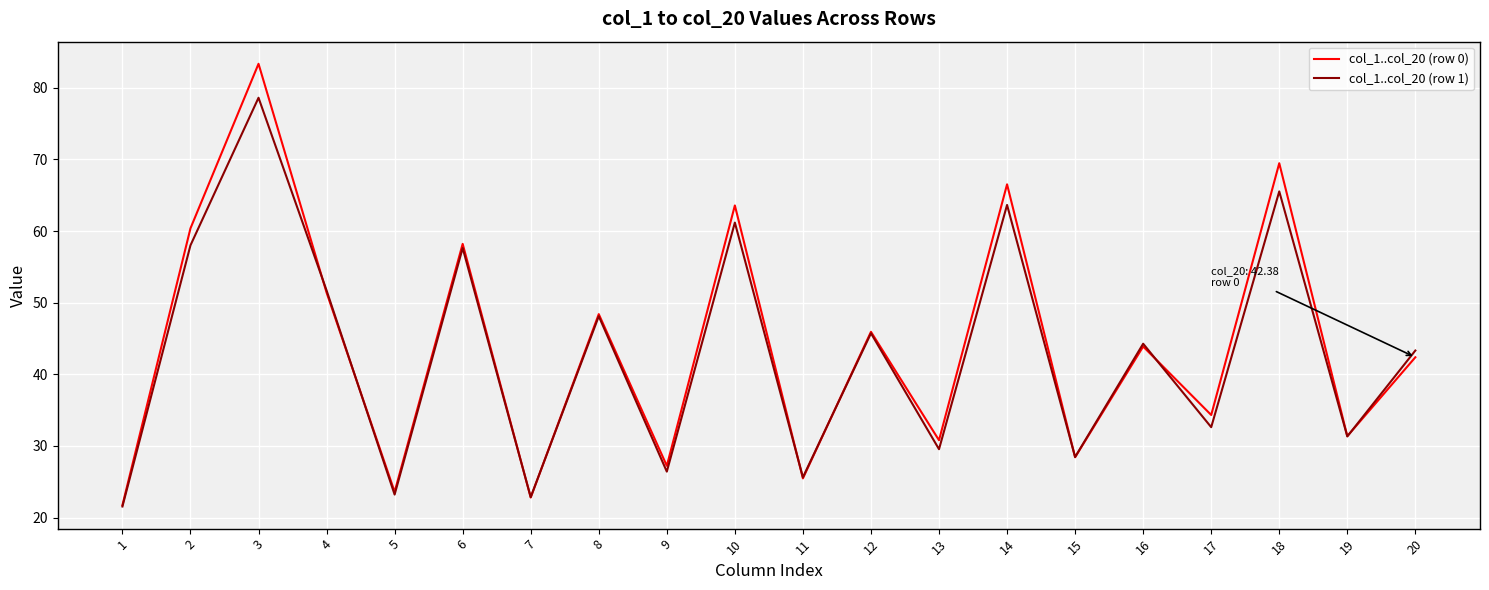

What is the difference between the maximum and minimum values in the col_1..col_20 (row 1) series?

57.1